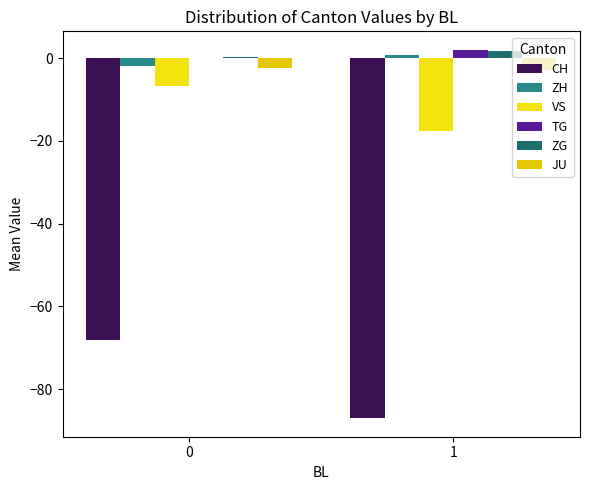

Is it true that ZH equals -1.9 at 0?

True